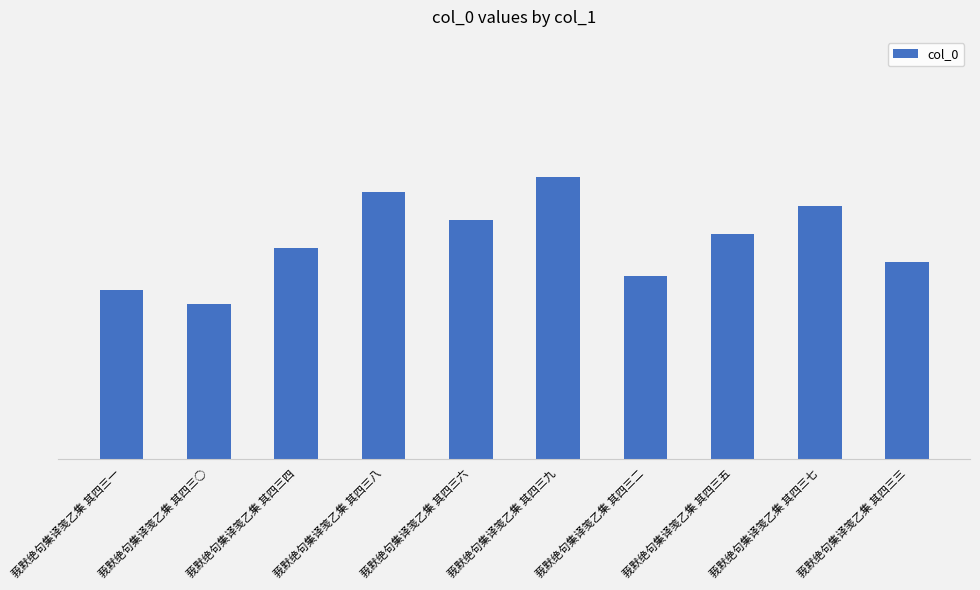

Are the bars horizontal?

No